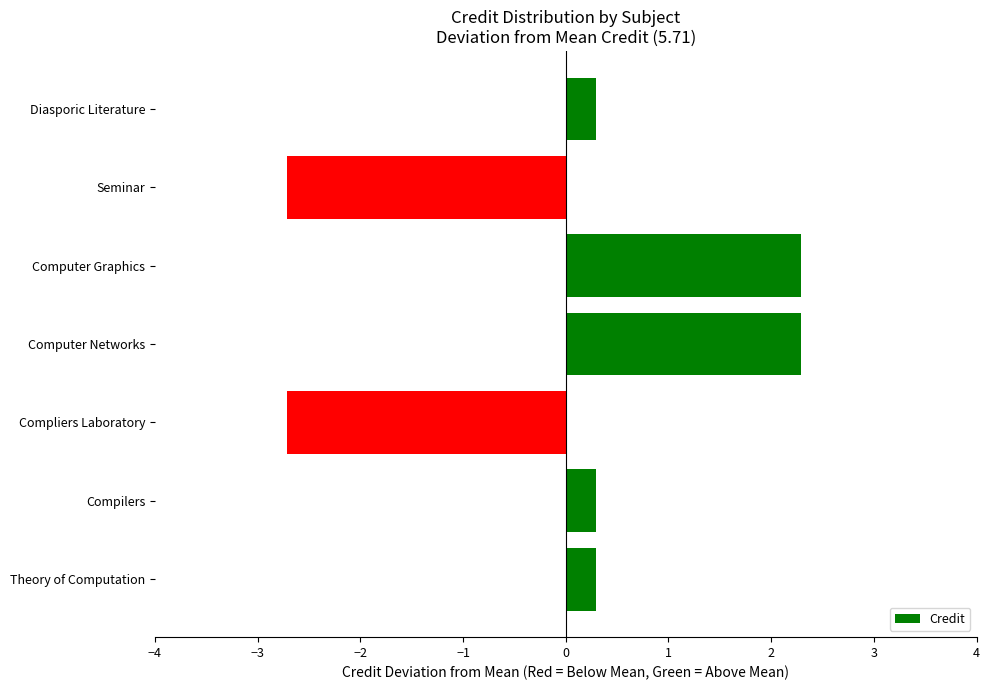

What value does the data have at Computer Networks?

2.3